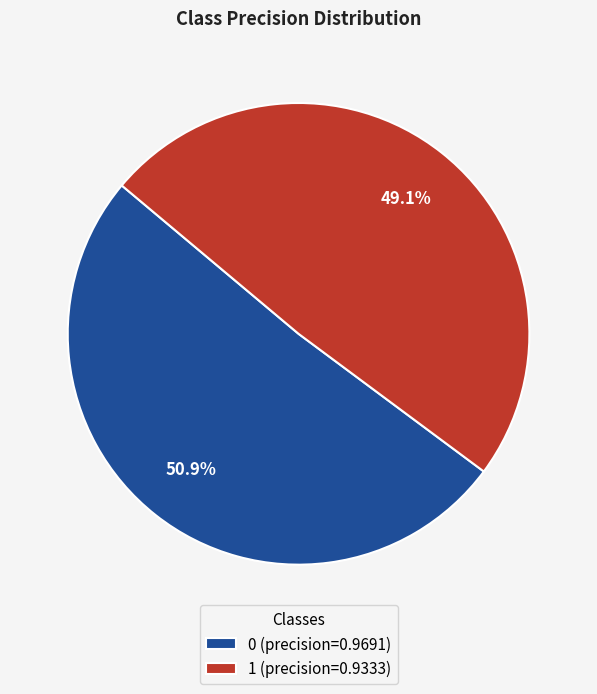

Rank the categories by value from lowest to highest.

1, 0